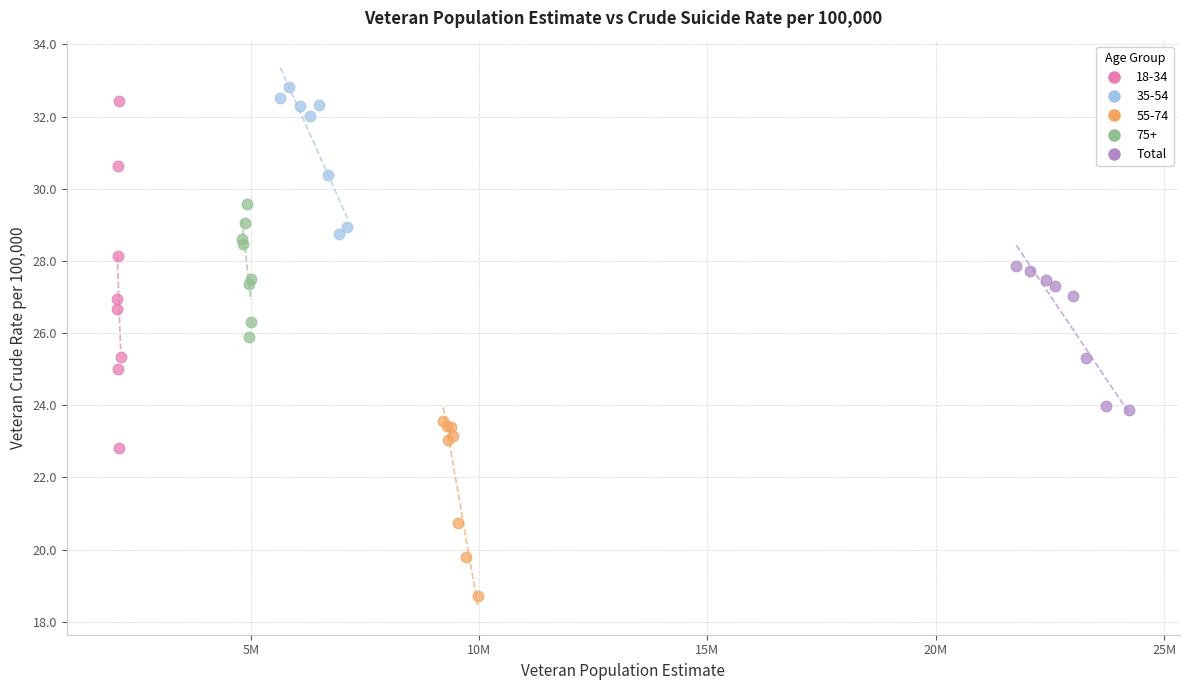

Which series has the widest spread of Y values?

18-34